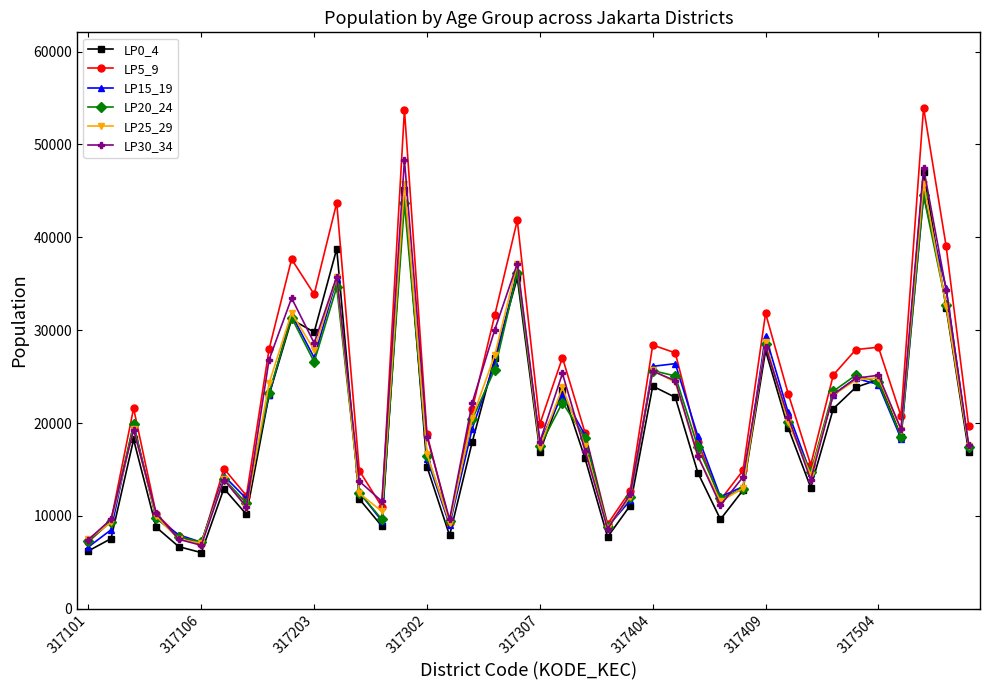

True or false: LP0_4 and LP5_9 cross at least once.

False